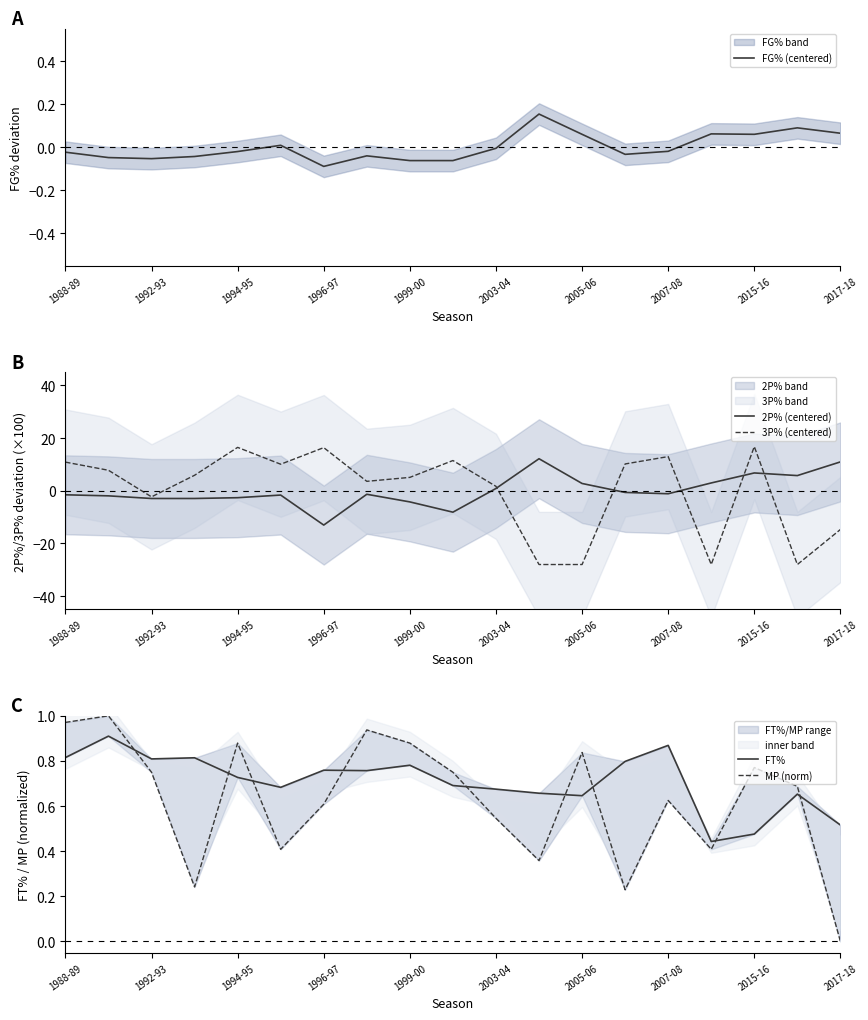

What is the highest value of the 2P% (centered) series?

12.2